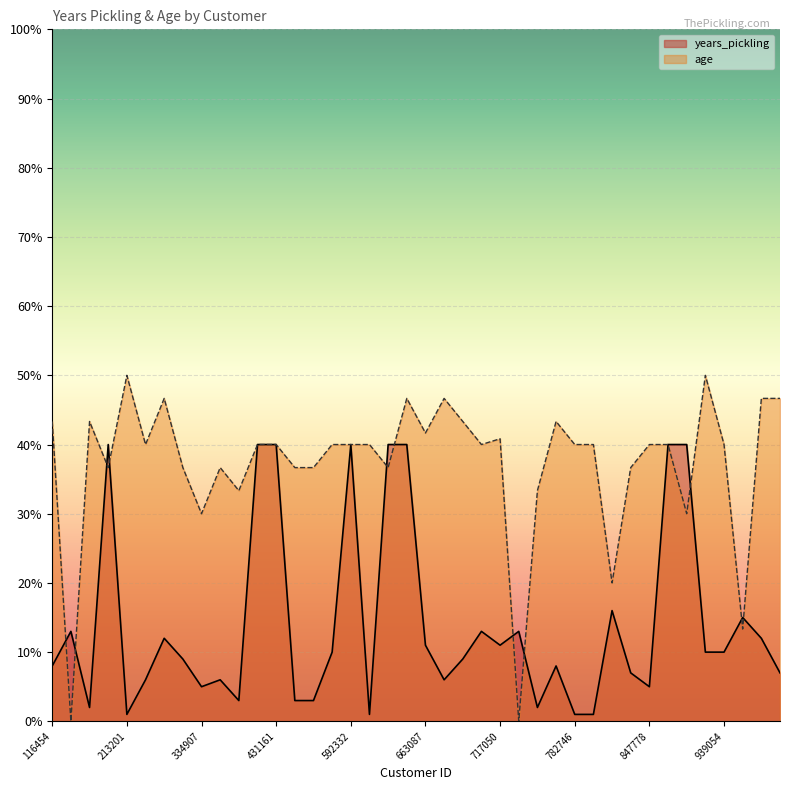

True or false: years_pickling and age intersect in this chart.

True